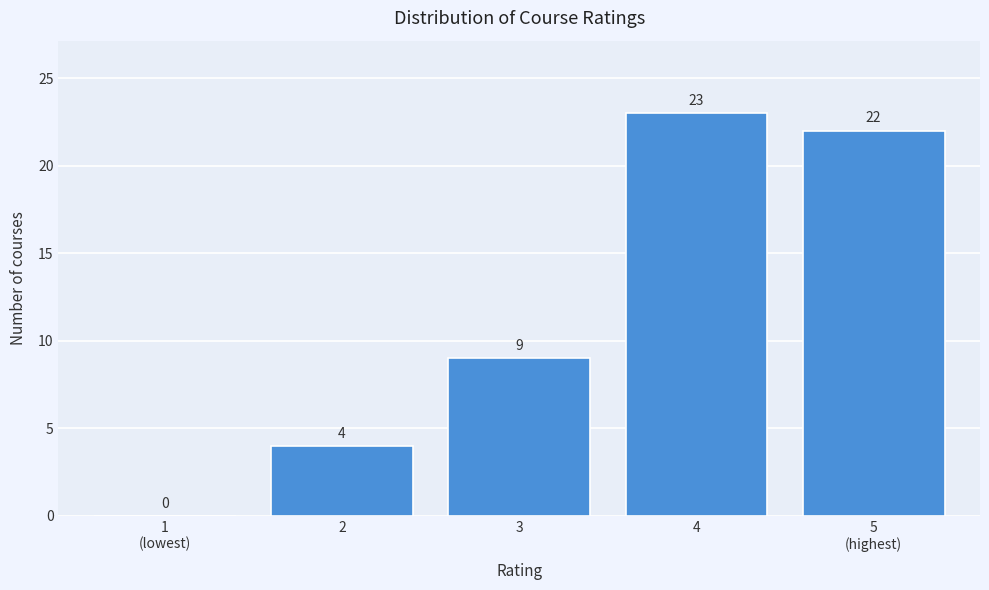

What value does the data have at 3, to the nearest 5?

10